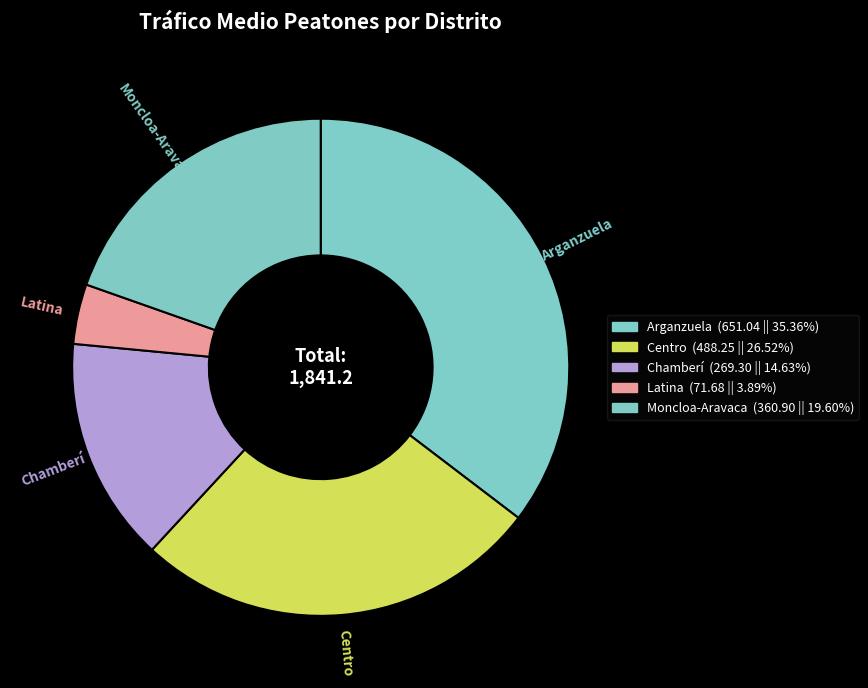

How many slices are in this pie chart?

5